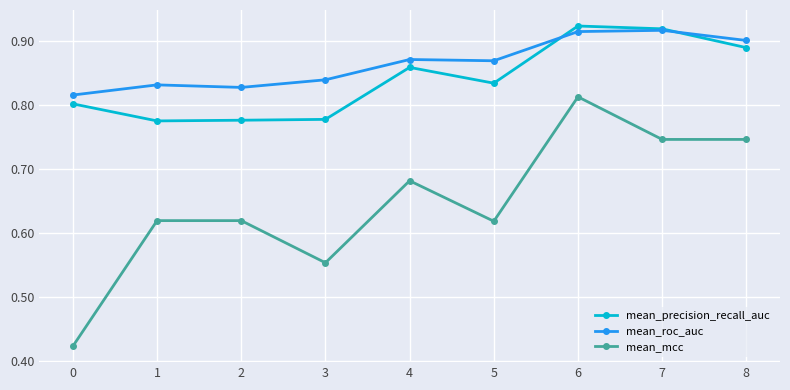

At 2, list the series in order from smallest to largest.

mean_mcc, mean_precision_recall_auc, mean_roc_auc